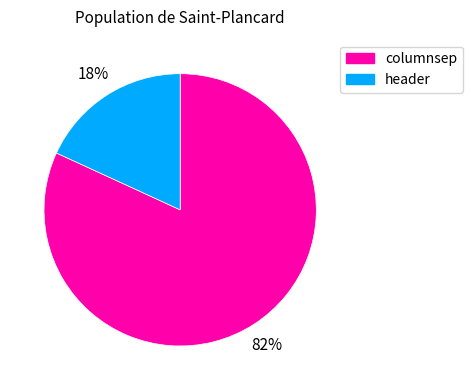

Combined, do header and columnsep account for over 50%?

Yes